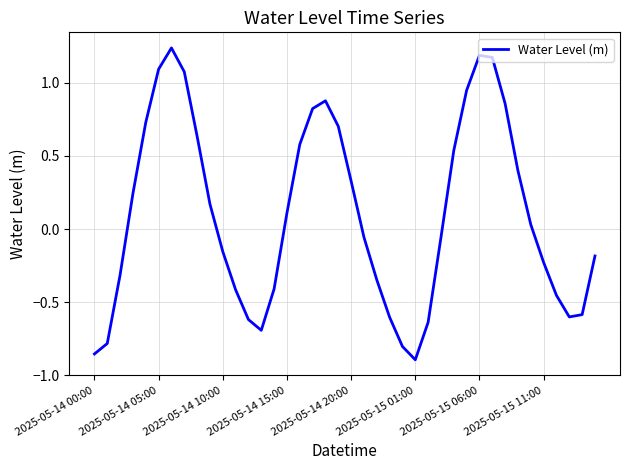

Reading left to right, list all the values displayed in this chart.

-0.9	-0.8	-0.3	0.2	0.7	1.1	1.2	1.1	0.6	0.2	-0.2	-0.4	-0.6	-0.7	-0.4	0.1	0.6	0.8	0.9	0.7	0.3	-0.1	-0.3	-0.6	-0.8	-0.9	-0.6	-0.1	0.5	0.9	1.2	1.2	0.9	0.4	0.0	-0.2	-0.5	-0.6	-0.6	-0.2